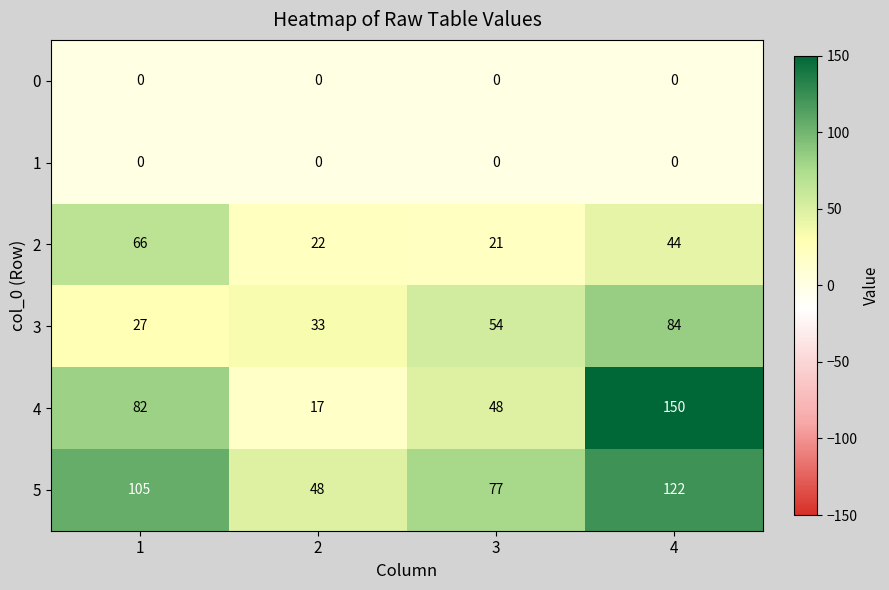

List the labels in order of 2 value, smallest first.

3, 2, 4, 1